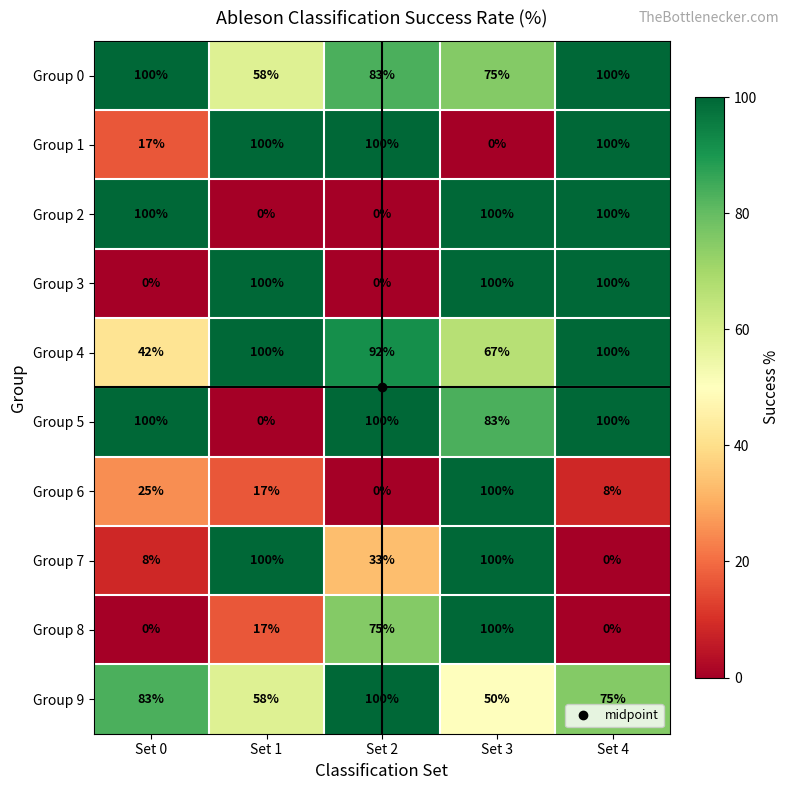

The value of Group 7 at Set 4 is -61. True or false?

False